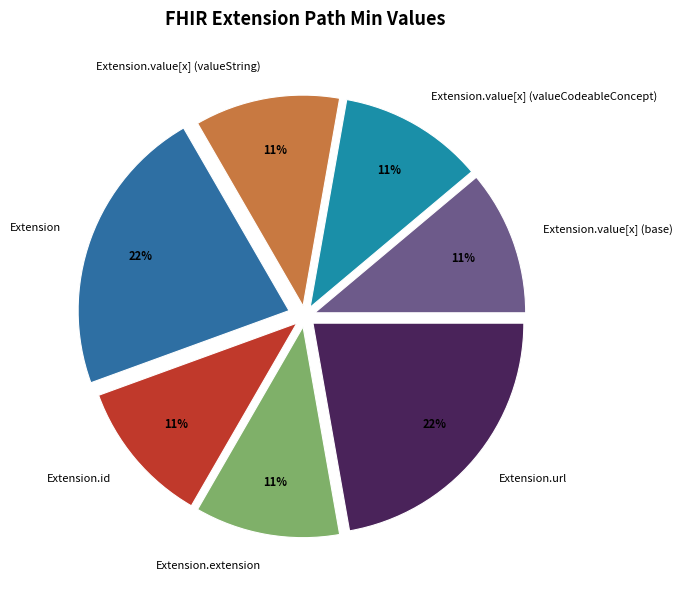

What is the ratio of the value at Extension to the value at Extension.value[x] (valueCodeableConcept)?

2.0